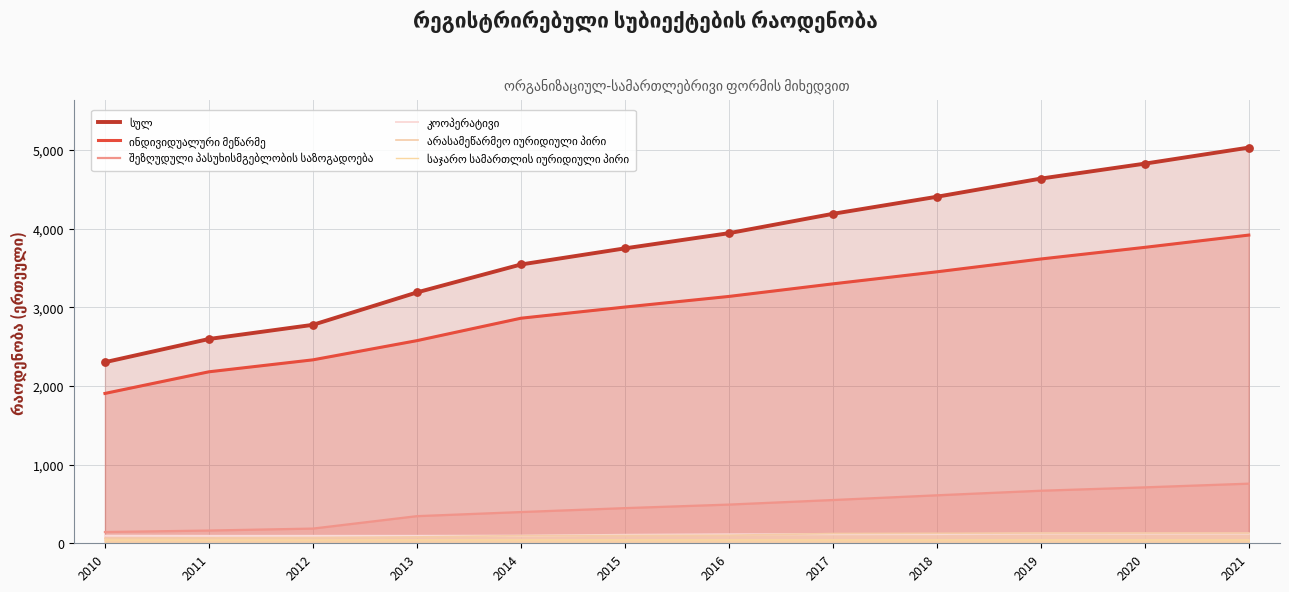

At how many categories does at least one series exceed 2901?

9